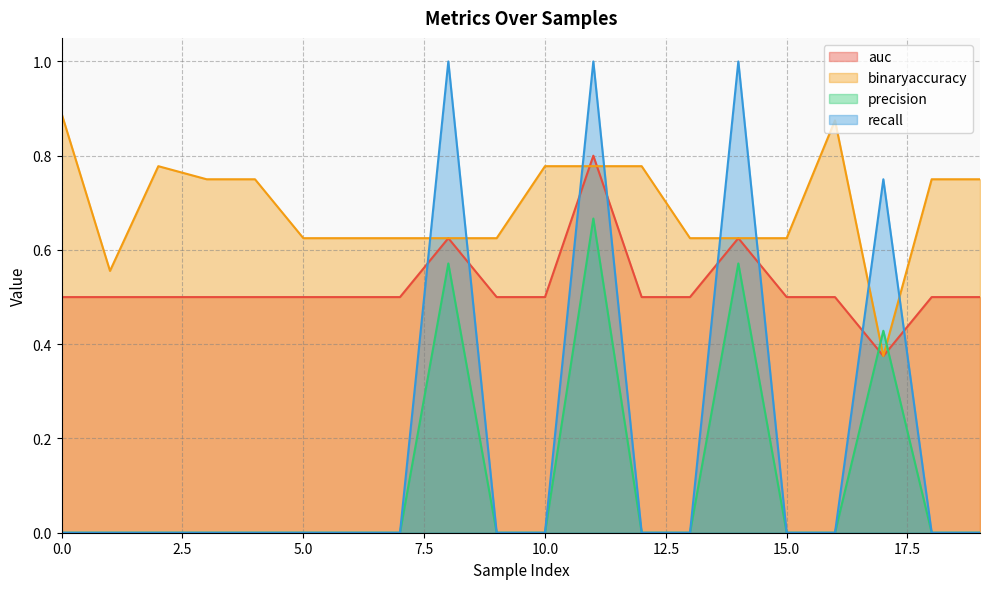

The precision series shows 0.2 at 2. True or false?

False